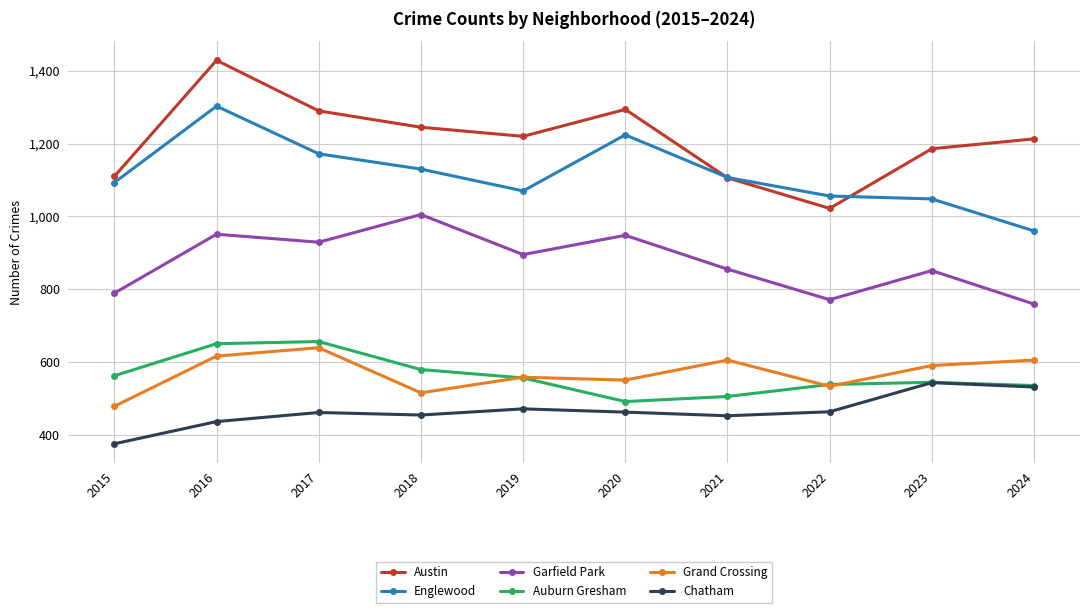

What is the difference between the maximum and minimum values in the Englewood series?

343